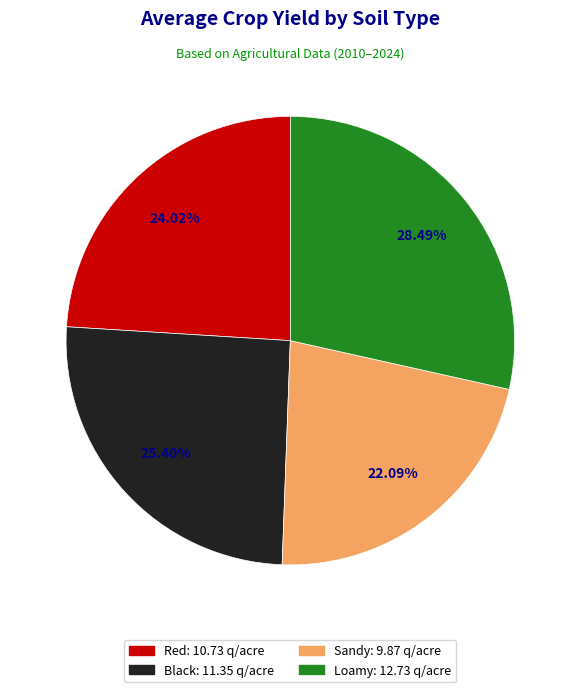

To the nearest percent, what percentage of the pie is Loamy?

28%